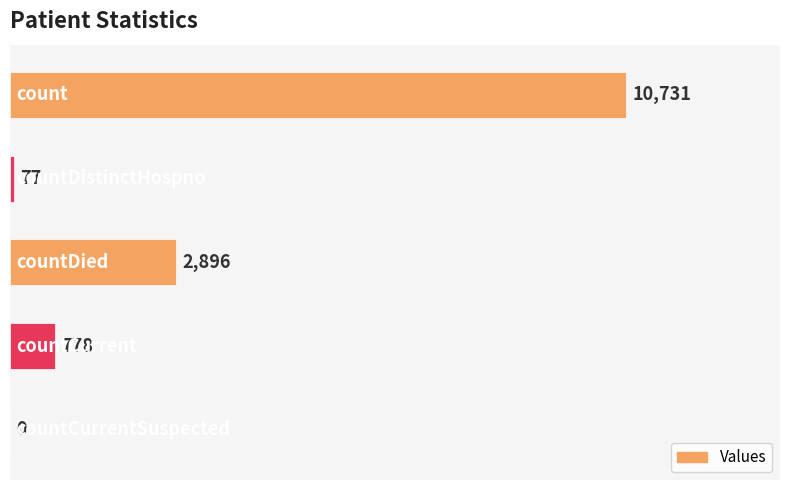

What is the sum of all values?

14482